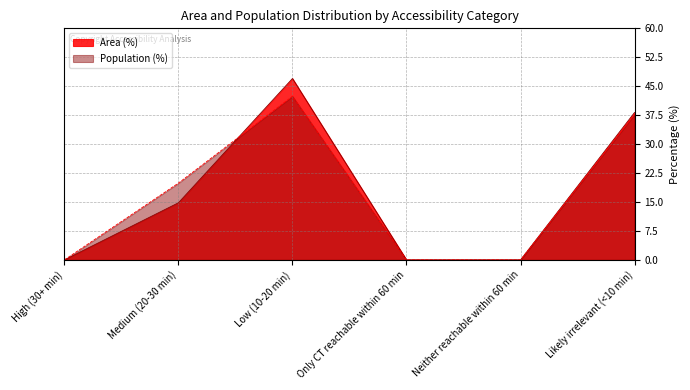

What is the spread (max minus min) of values at Low (10-20 min)?

4.6